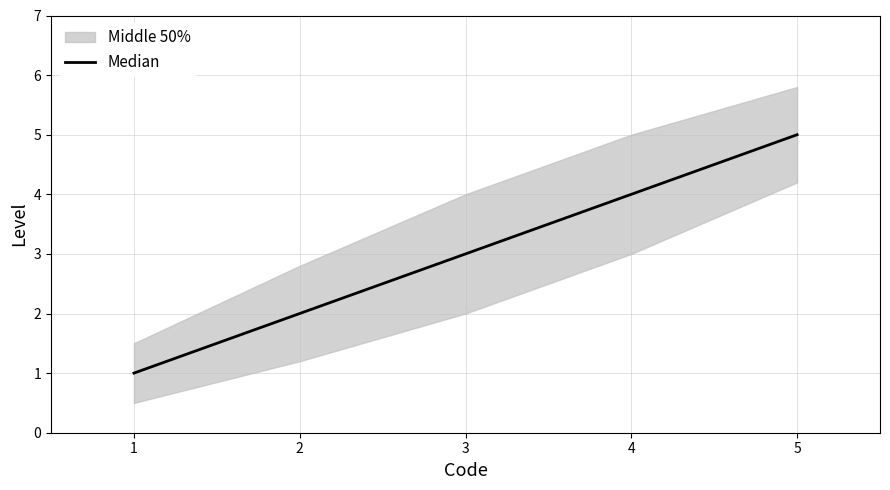

List the labels in order of Median value, largest first.

5, 4, 3, 2, 1